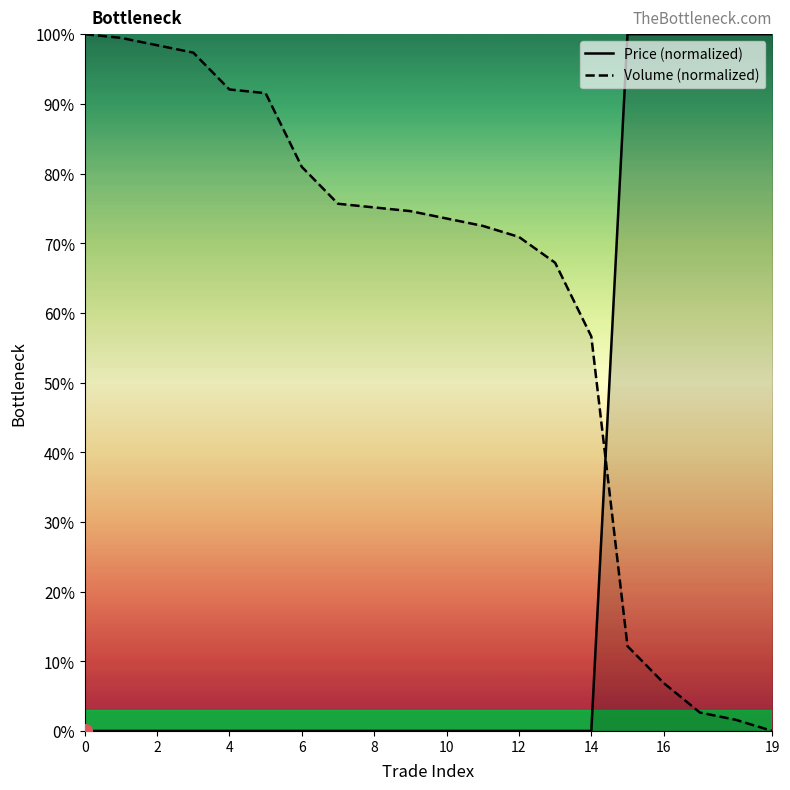

How many intersections are there between Volume (normalized) and Price (normalized)?

1